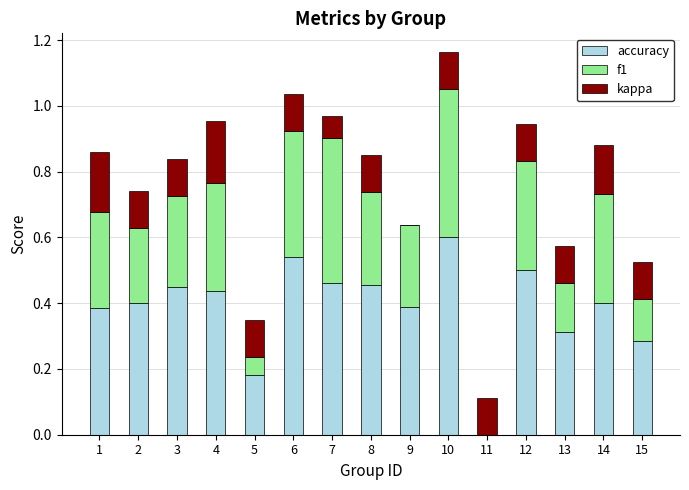

What are all the series names shown in the legend?

accuracy, f1, kappa